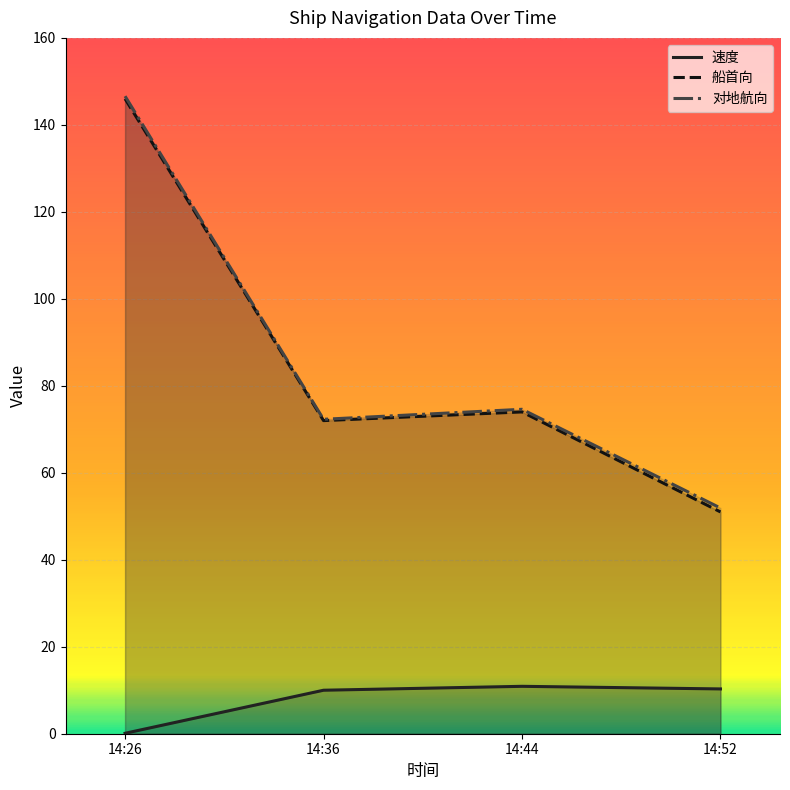

The value of 对地航向 at 14:26 is 261.7. True or false?

False